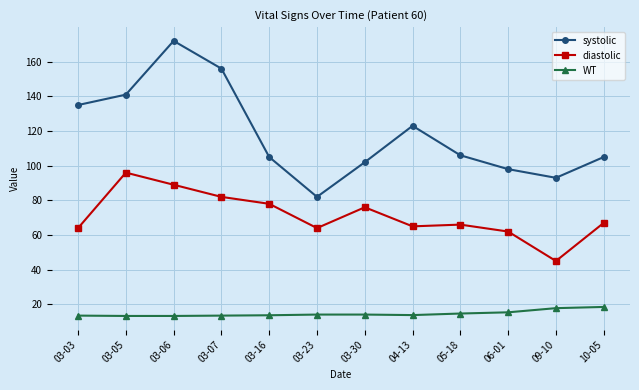

How many lines are shown in the chart?

3